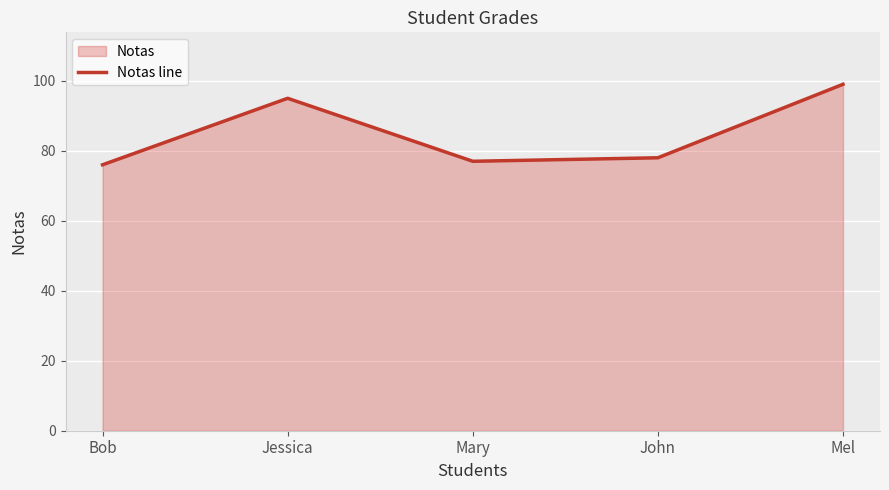

The value at Mary is 42. True or false?

False